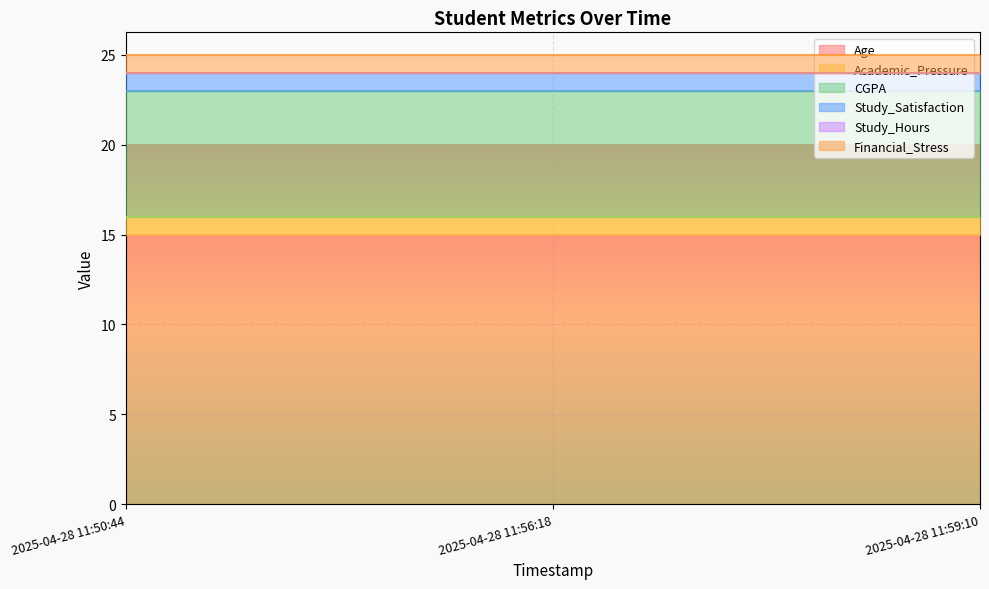

How many lines are shown in the chart?

6